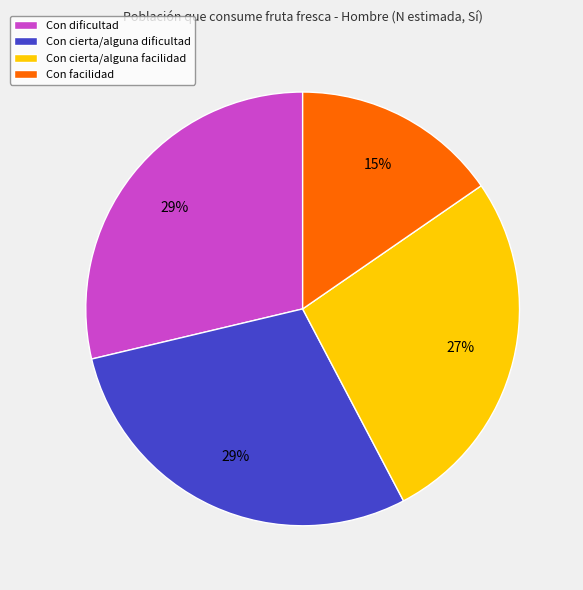

To the nearest percent, what portion does Con cierta/alguna facilidad represent?

27%